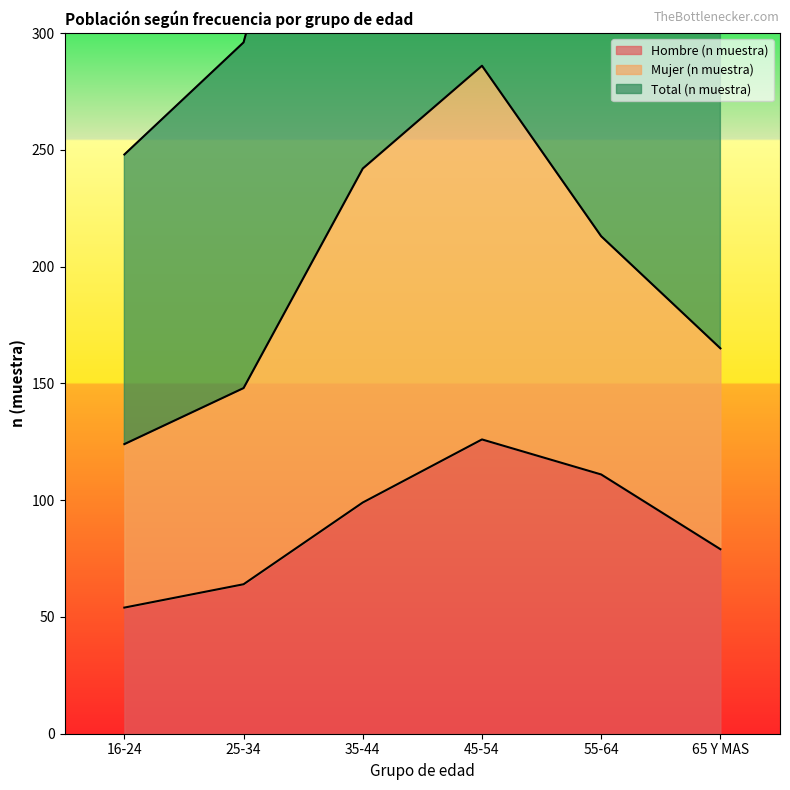

True or false: Hombre (n muestra) has a value of 142 at 65 Y MAS.

False